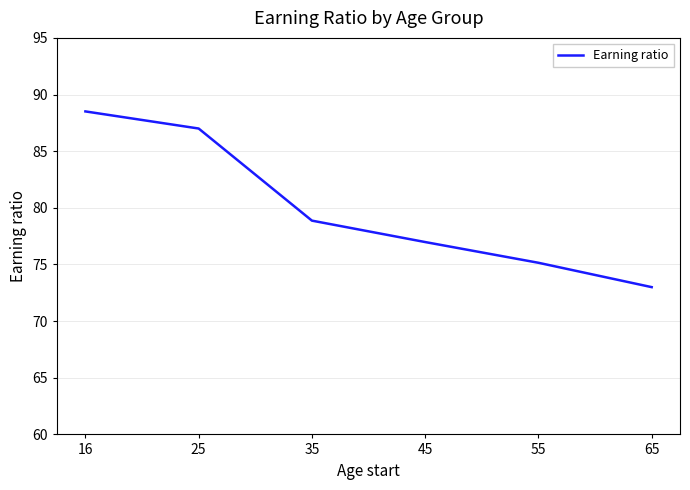

Reading left to right, list all the values displayed in this chart.

88.5	87.0	78.9	77.0	75.2	73.0